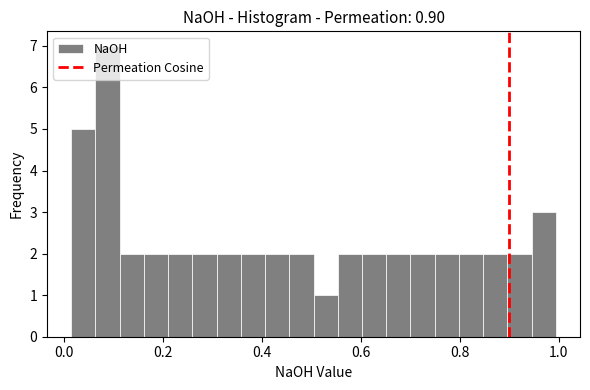

Around what value on the x-axis is the tallest bar? Give the approximate position of its centre, as read against the axis.

0.08